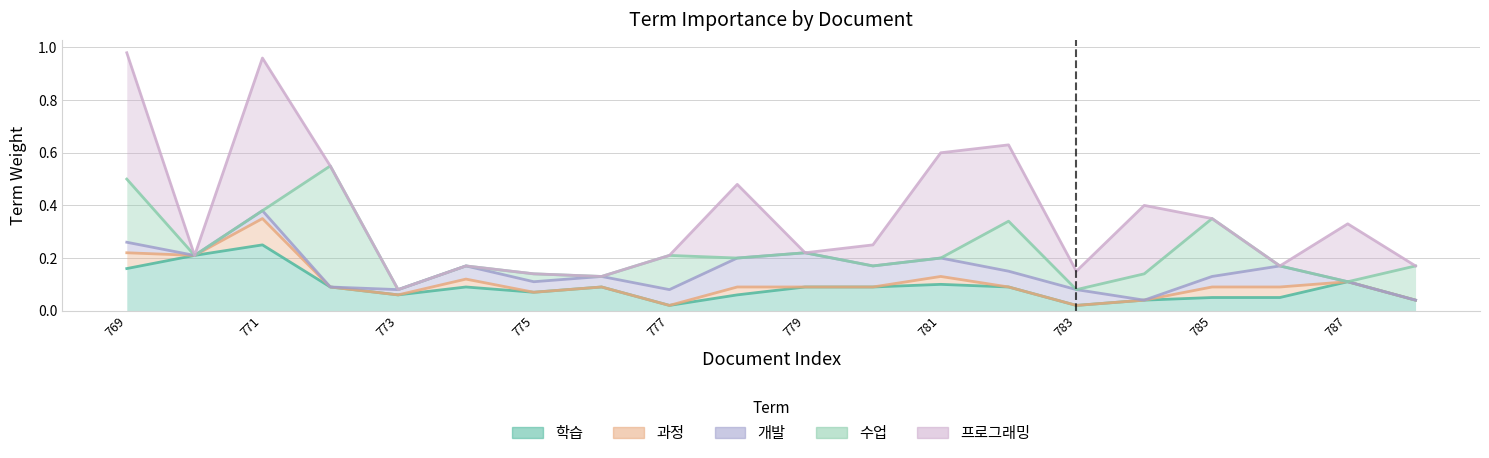

Which series has the largest total across all categories?

프로그래밍